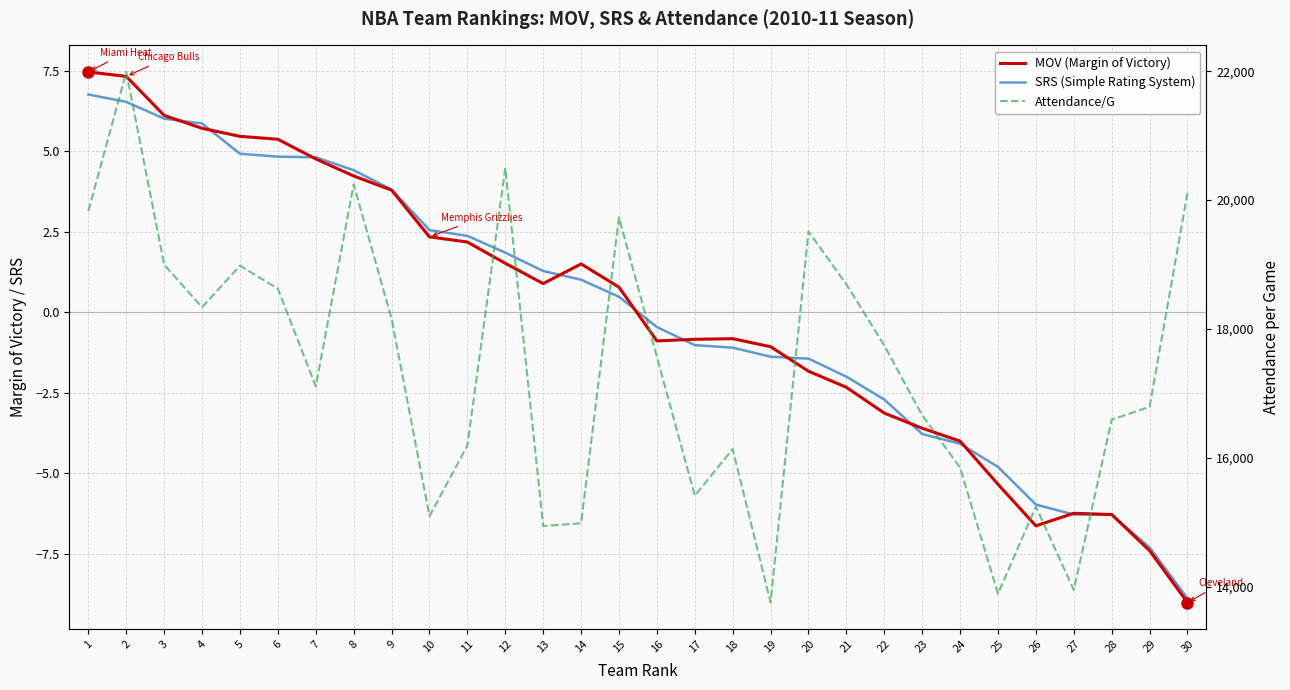

Reading left to right, extract all data points from this chart.

MOV (Margin of Victory): 7.5	7.3	6.1	5.7	5.5	5.4	4.8	4.2	3.8	2.3	2.2	1.5	0.9	1.5	0.8	-0.9	-0.8	-0.8	-1.1	-1.8	-2.3	-3.1	-3.6	-4.0	-5.3	-6.6	-6.2	-6.3	-7.4	-9.0
SRS (Simple Rating System): 6.8	6.5	6.0	5.9	4.9	4.8	4.8	4.4	3.8	2.5	2.4	1.9	1.3	1.0	0.5	-0.5	-1.0	-1.1	-1.4	-1.4	-2.0	-2.7	-3.8	-4.1	-4.8	-6.0	-6.3	-6.3	-7.3	-8.9
Attendance/G: 19831.0	21989.0	18997.0	18336.0	18982.0	18624.0	17109.0	20243.0	18158.0	15094.0	16191.0	20500.0	14942.0	14983.0	19730.0	17567.0	15412.0	16136.0	13754.0	19512.0	18693.0	17743.0	16660.0	15846.0	13890.0	15243.0	13949.0	16592.0	16792.0	20112.0